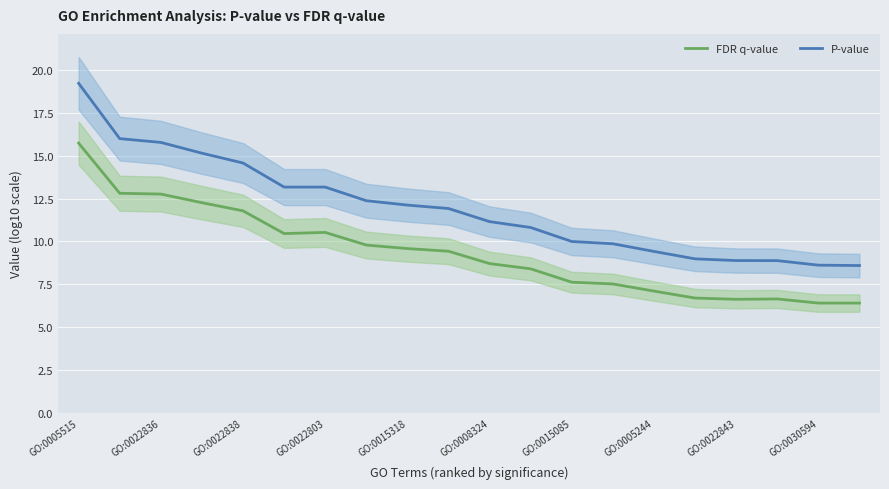

How many values in the P-value series exceed 11?

11